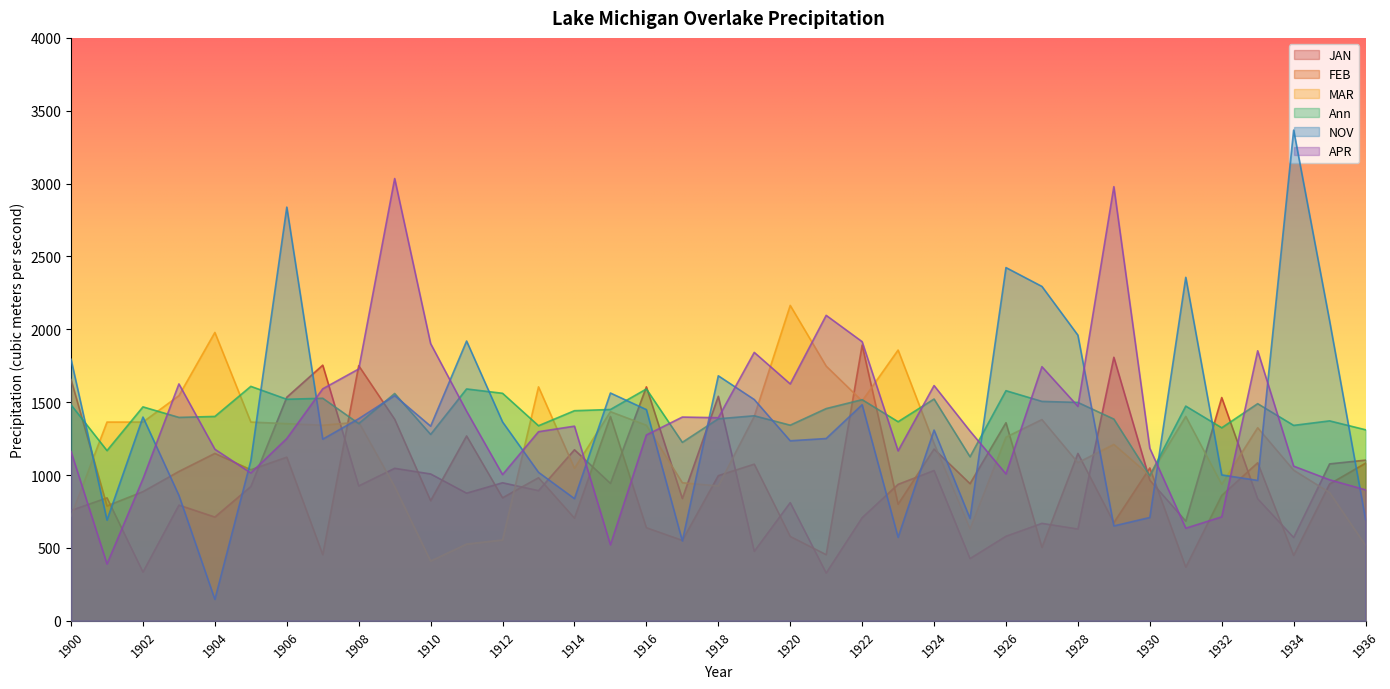

What is the spread (max minus min) of values at 1929?

2328.1